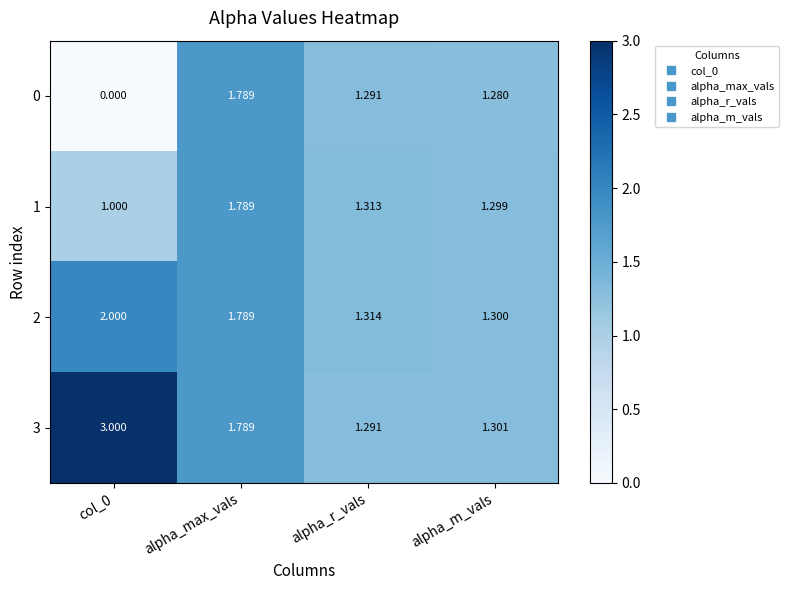

At which category does the chart reach its peak across all series?

col_0